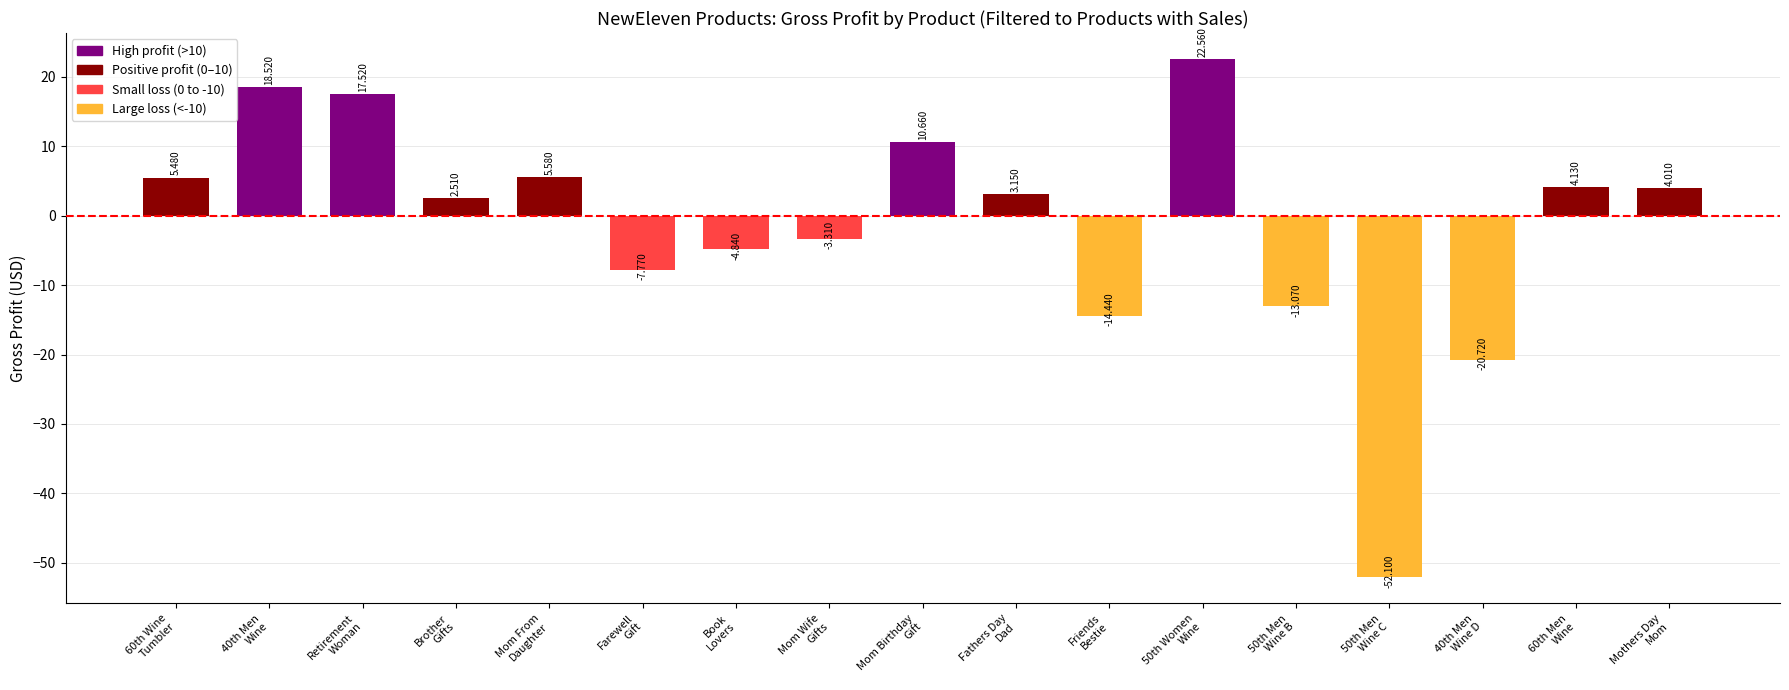

How many bars are there in total?

17